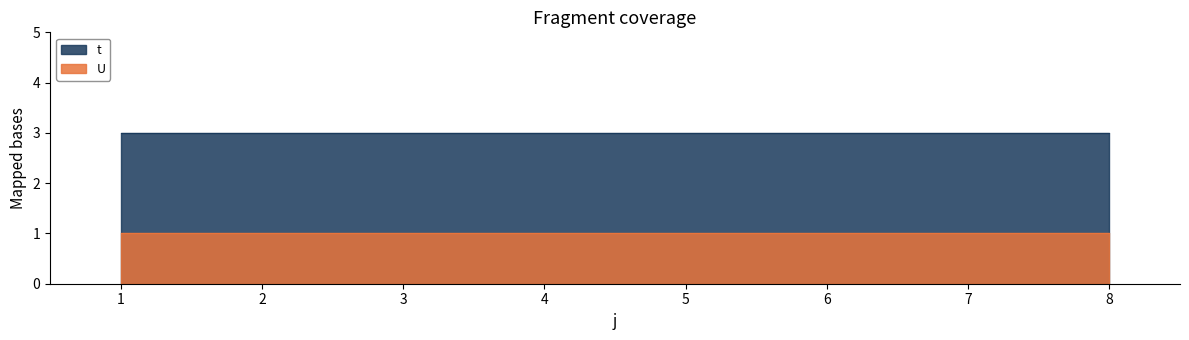

Reading right to left, list all the values displayed in this chart.

t: 8=3	7=3	6=3	5=3	4=3	3=3	2=3	1=3
U: 8=1	7=1	6=1	5=1	4=1	3=1	2=1	1=1